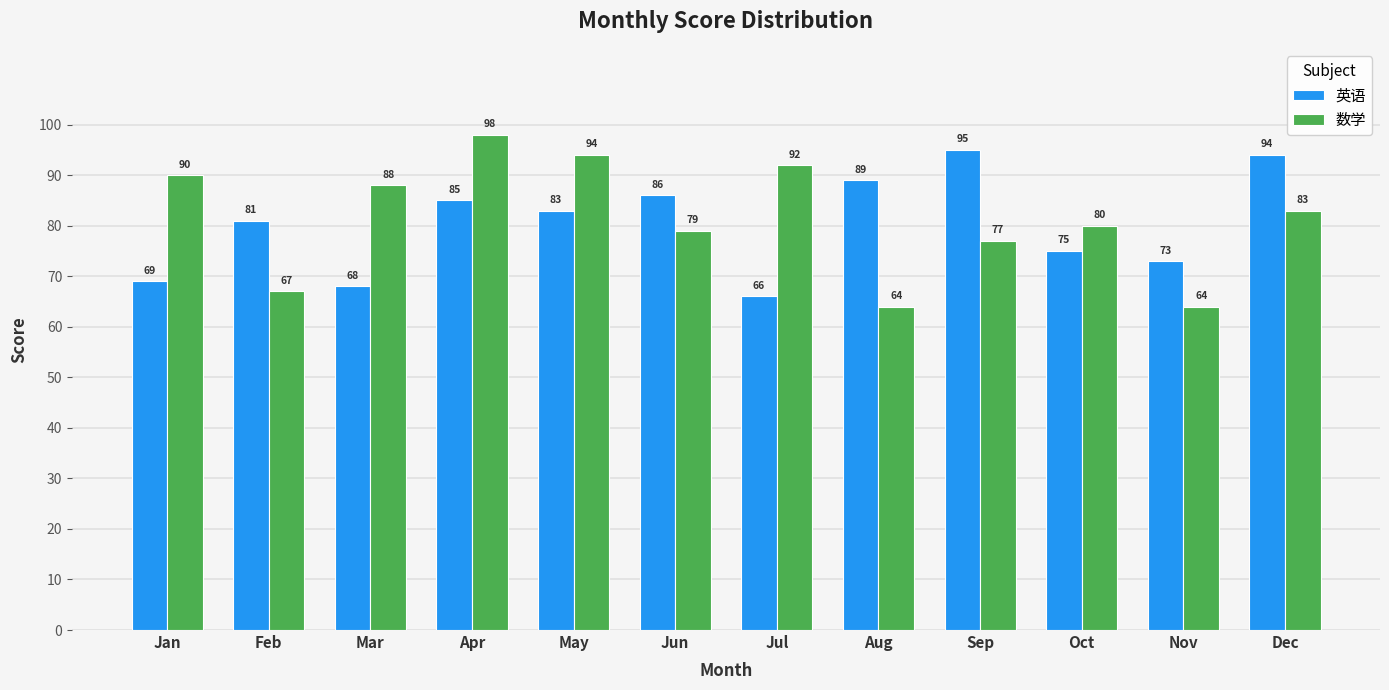

Which series has the widest spread of values?

数学